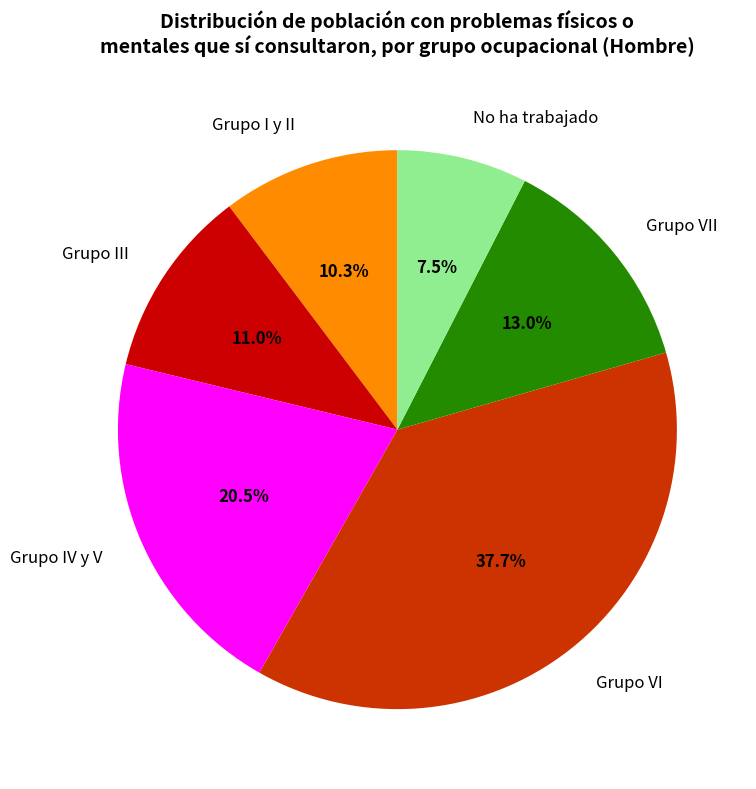

To the nearest percent, what is the average slice percentage?

17%